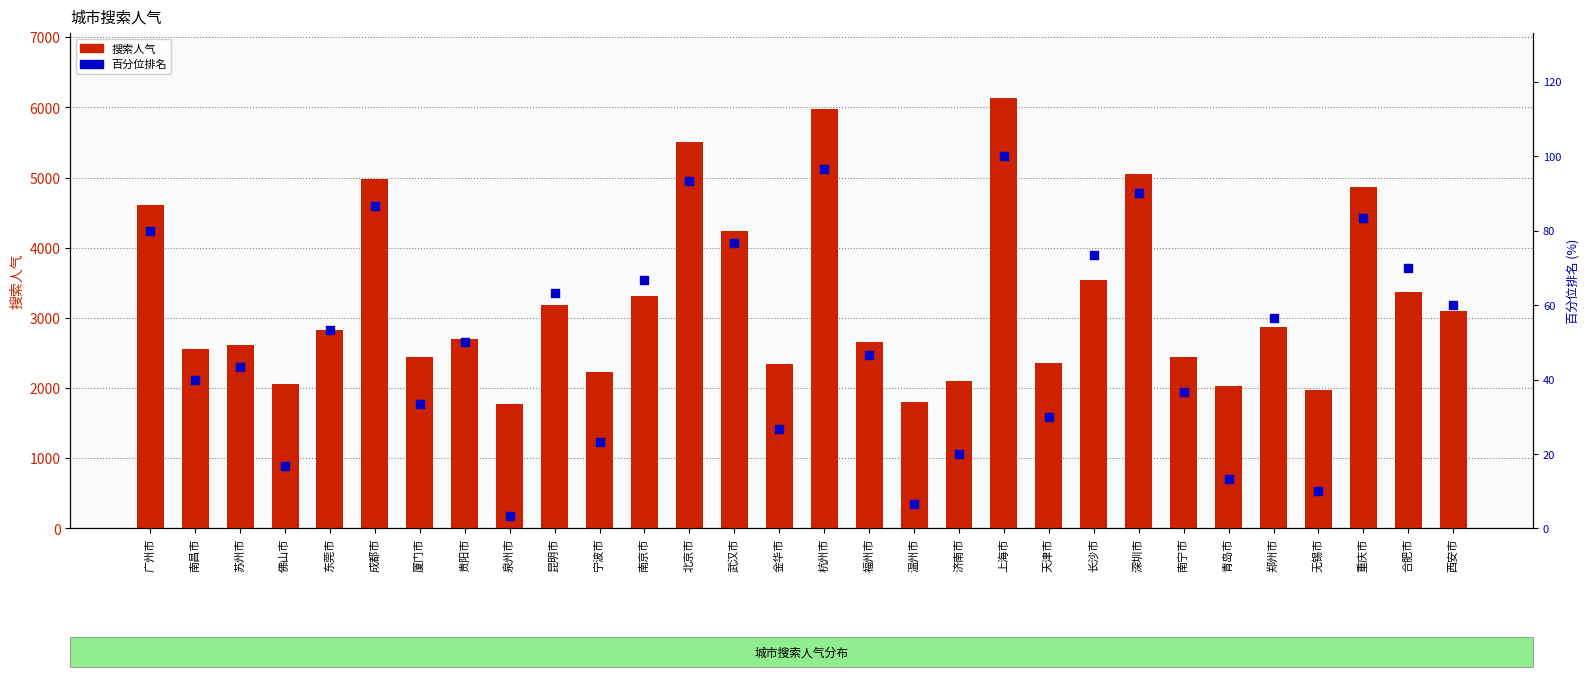

What is the total value across all series at 济南市?

2128.0